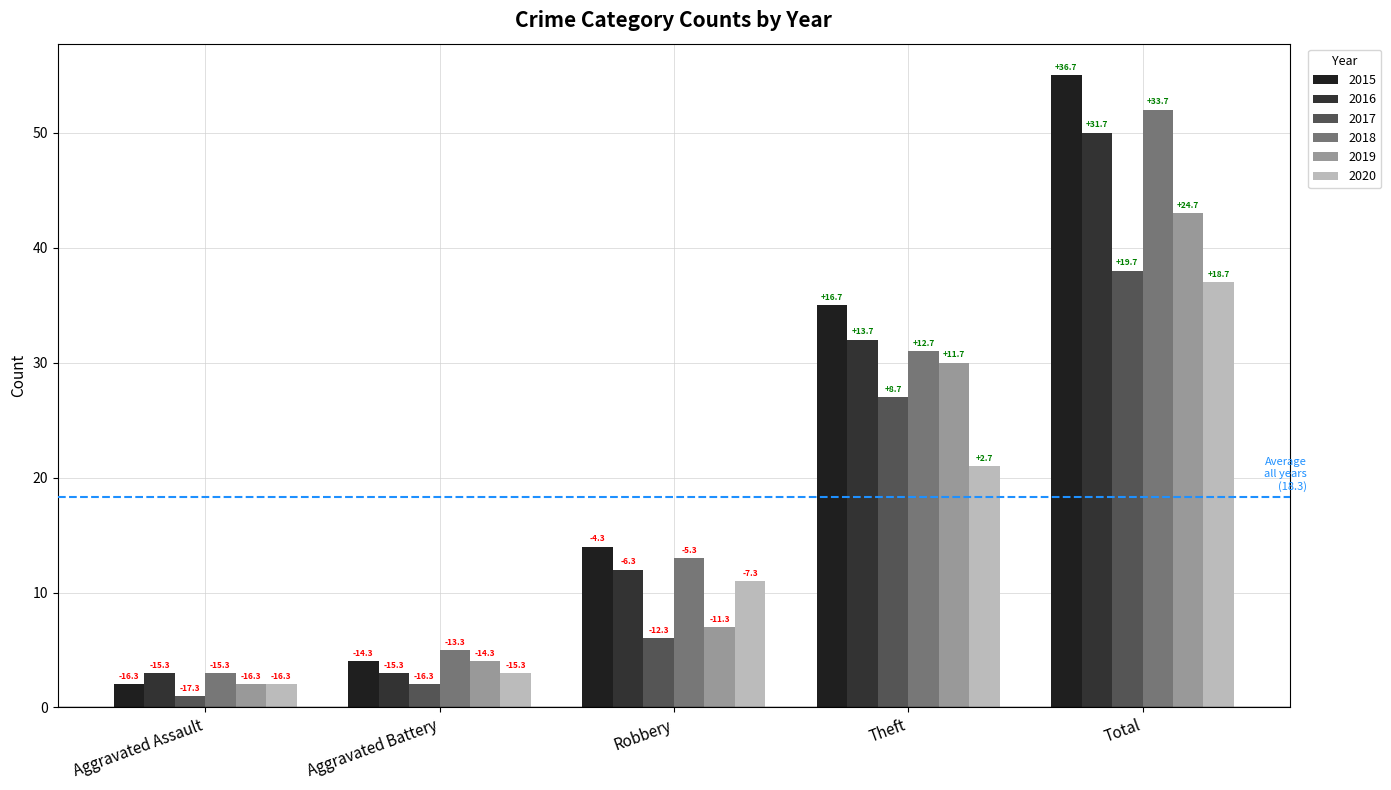

What position from the right is Robbery?

3